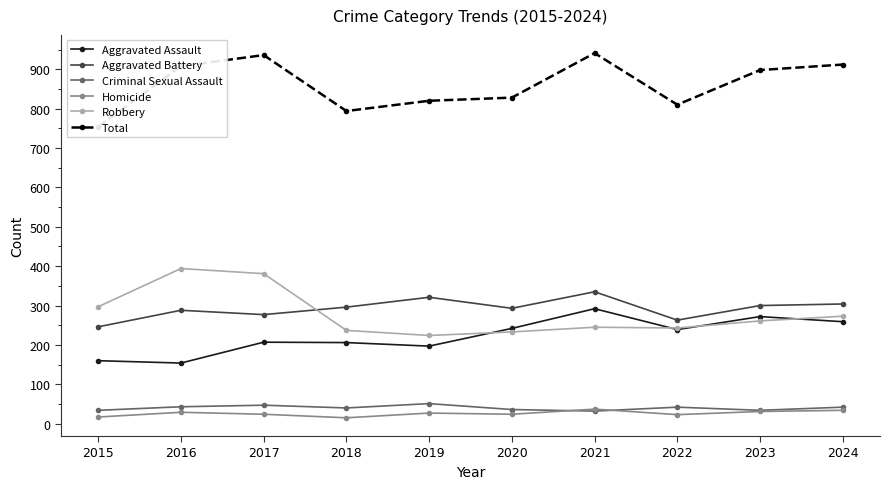

What is the difference between the second highest and minimum values in the Total series?

182